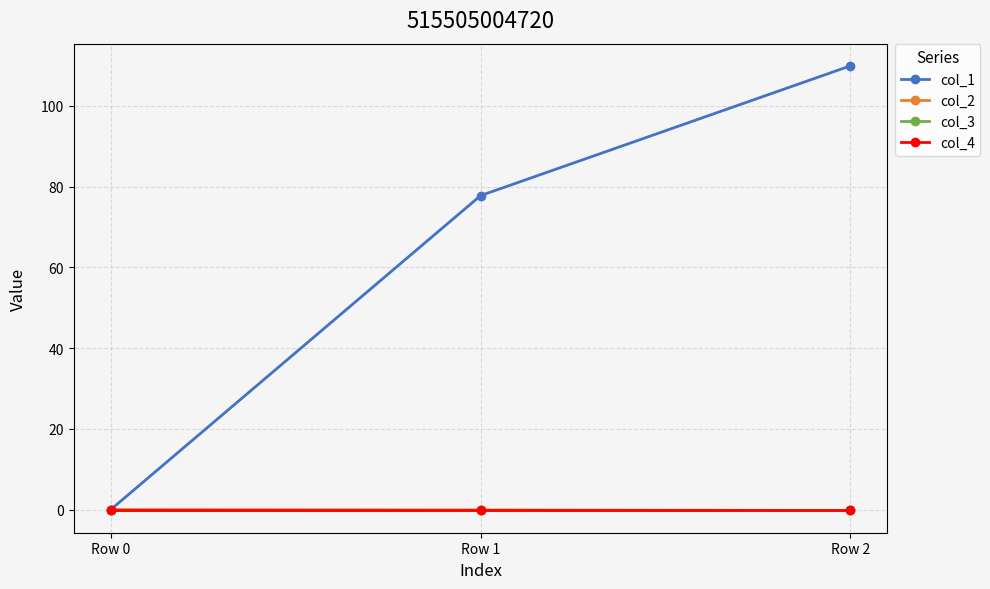

Does the chart have visible grid lines?

Yes